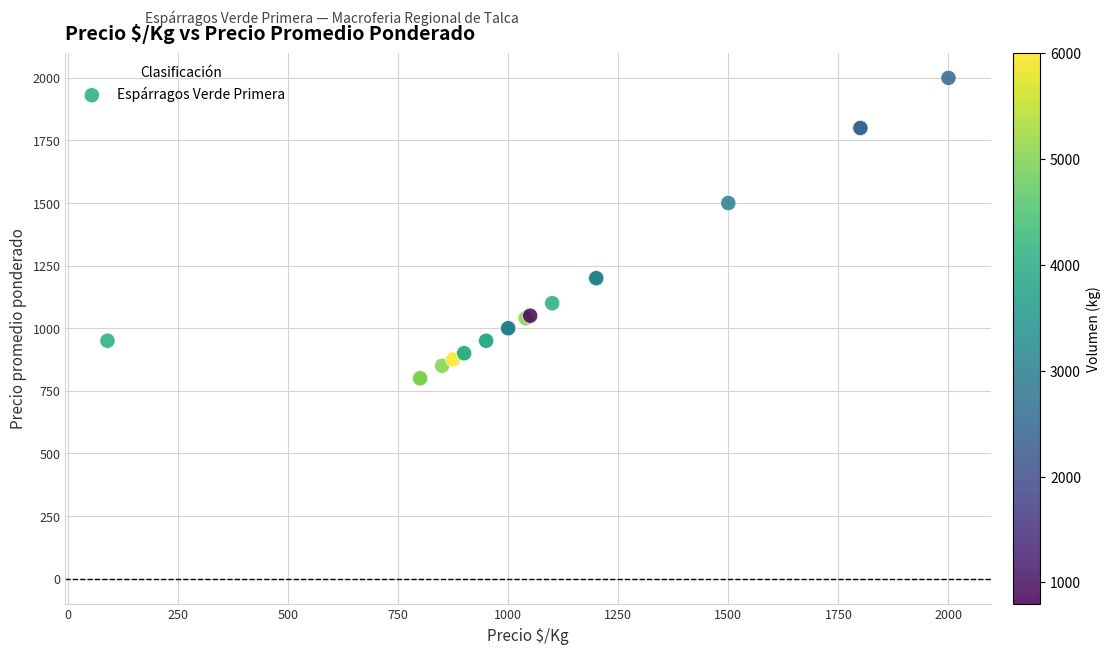

What Y value in the scatter plot is closest to 1400?

1500